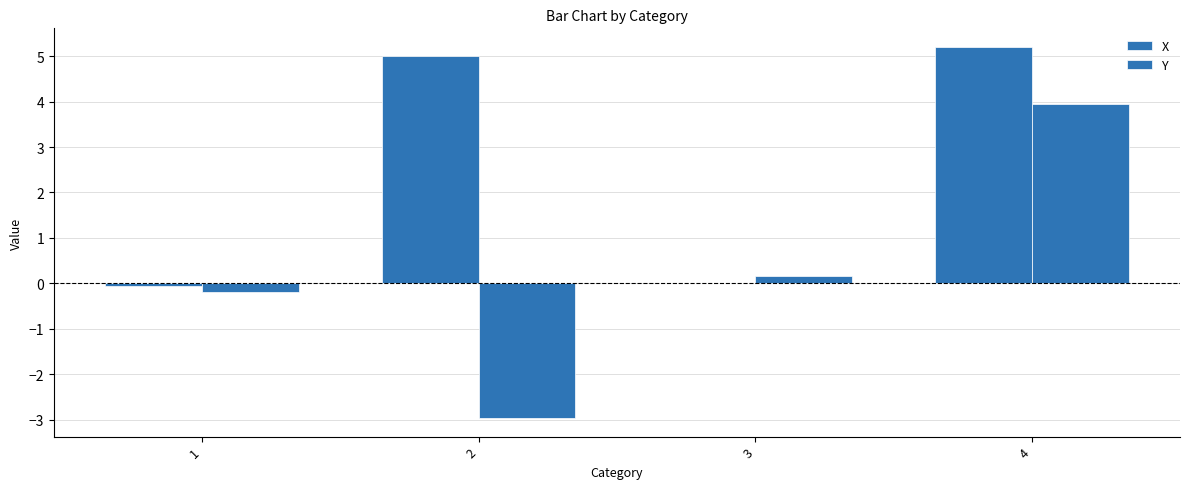

What is the minimum value for X?

-0.1